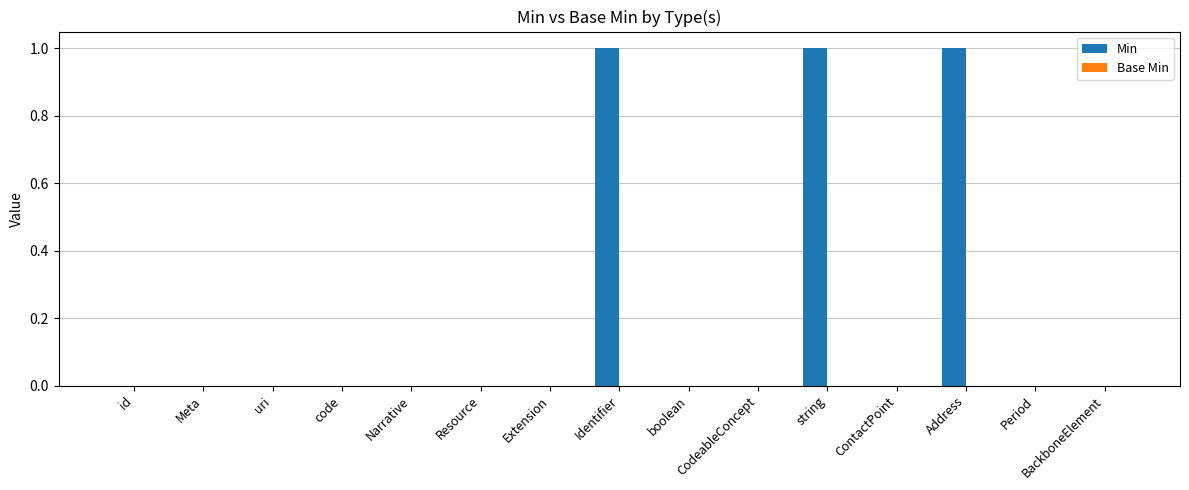

Between Period and Address, which is larger?

Address